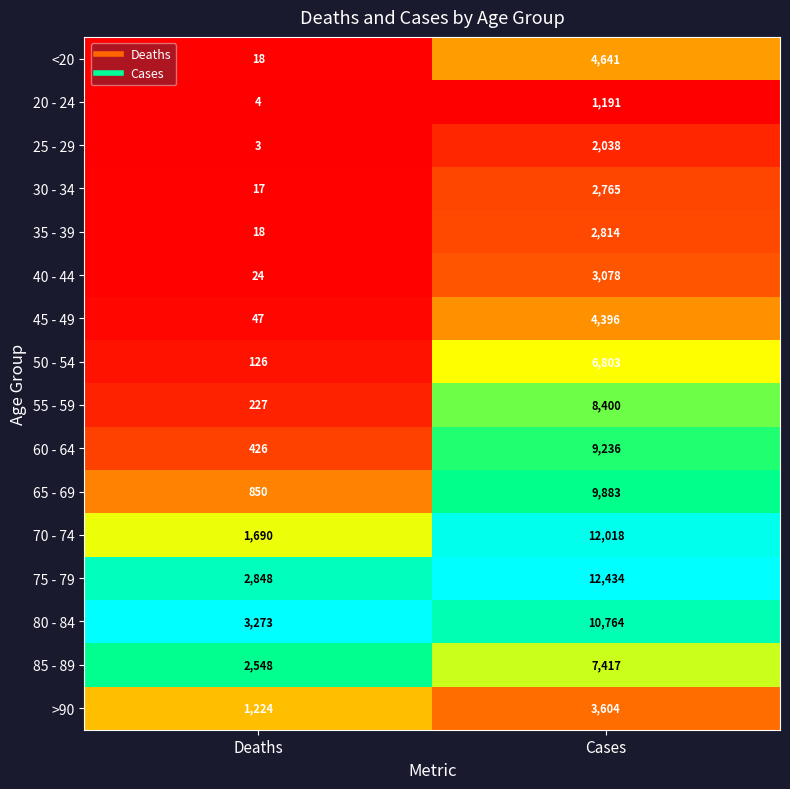

Which series has the widest spread of values?

70 - 74